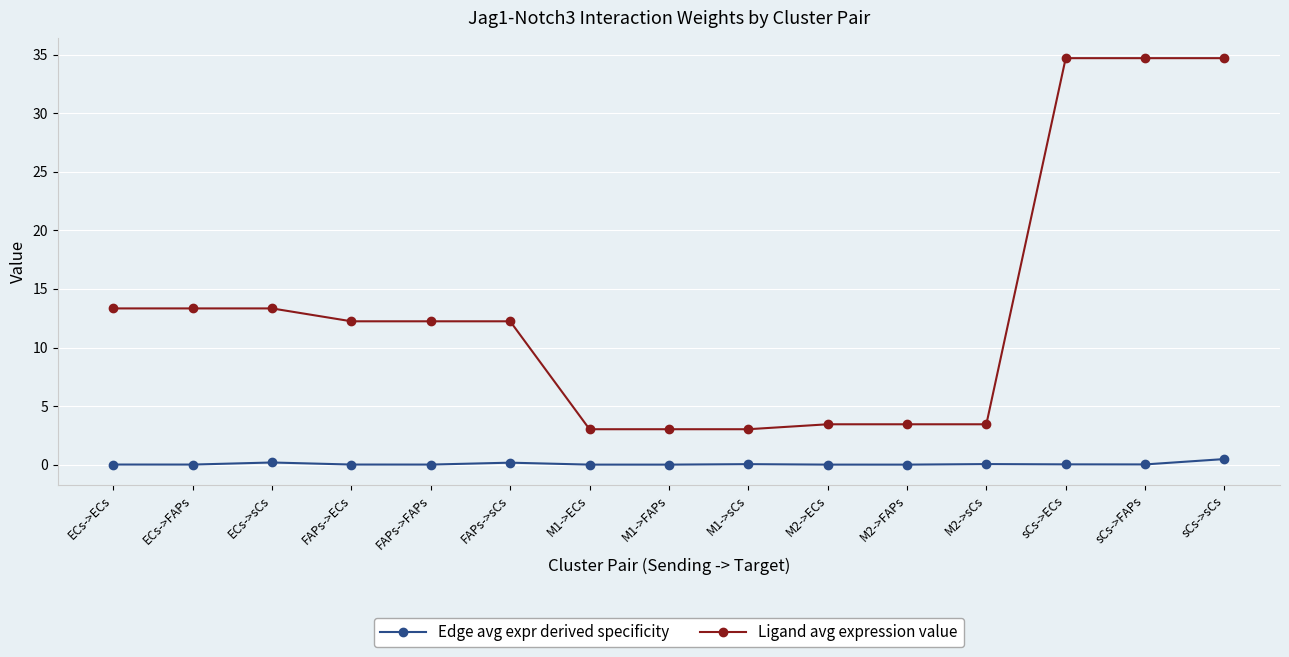

The Edge avg expr derived specificity series shows 0.0 at M1->ECs. True or false?

True